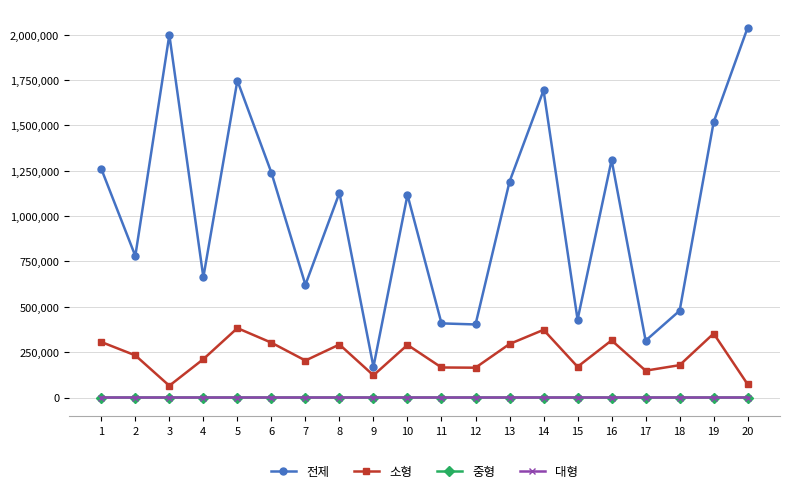

Between 10 and 20, which series saw the biggest shift?

전제